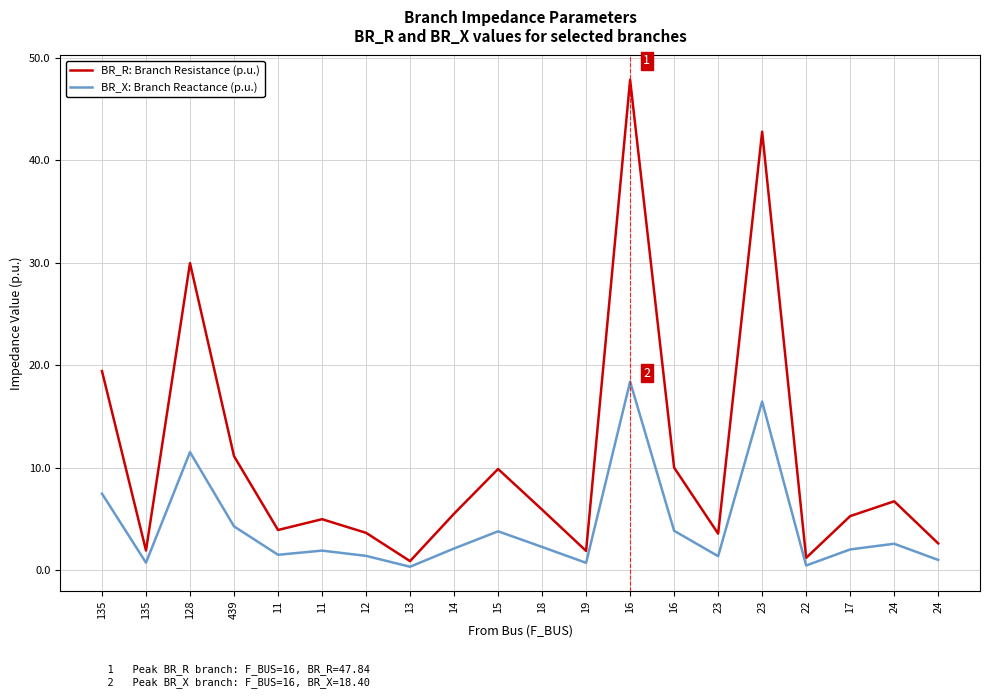

Is this an area chart (filled region under the line)?

No